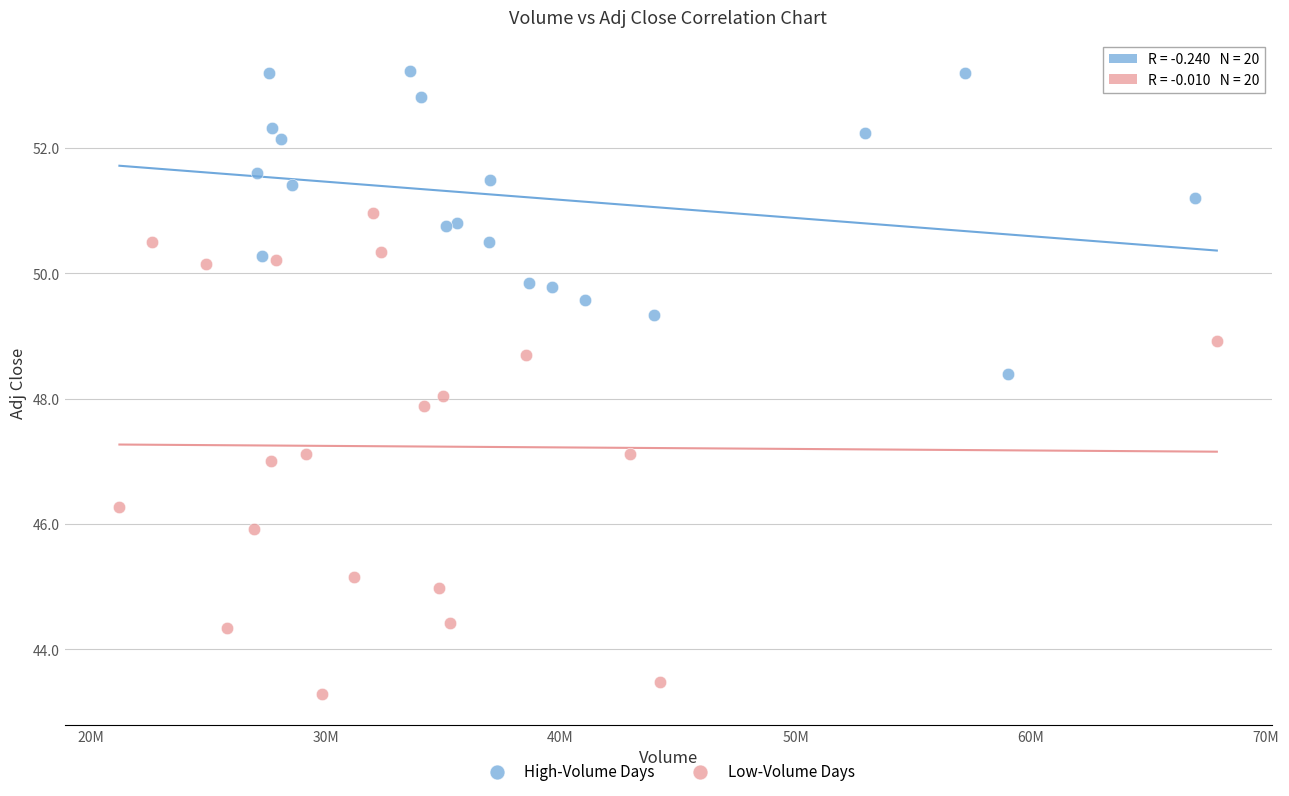

Which series reaches the maximum Y coordinate?

High-Volume Days